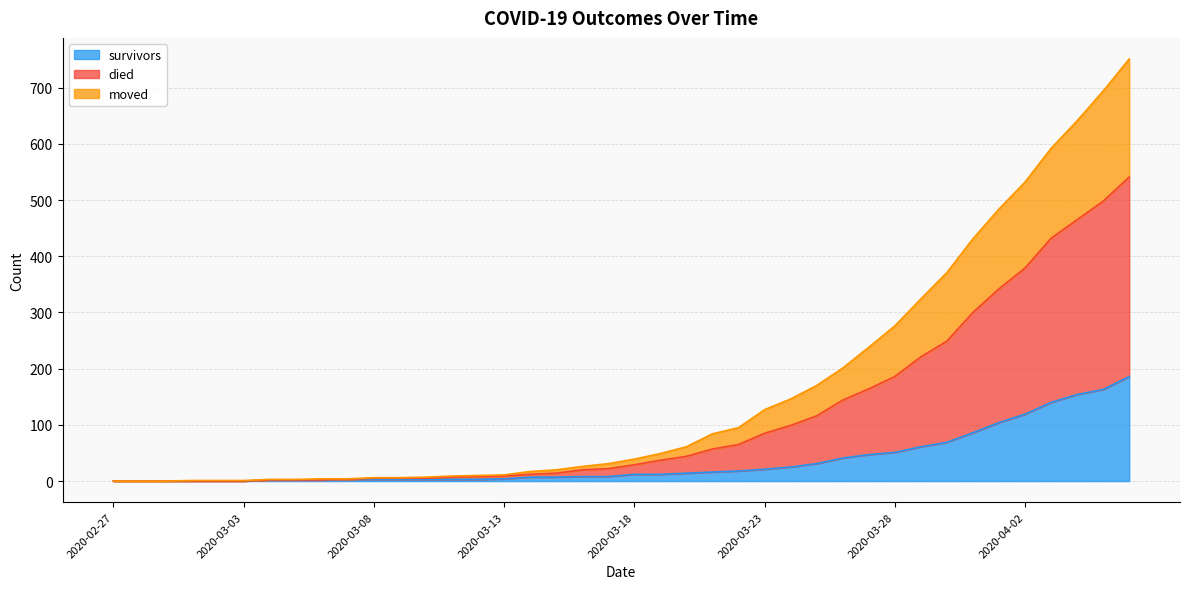

What are all the series names shown in the legend?

survivors, died, moved